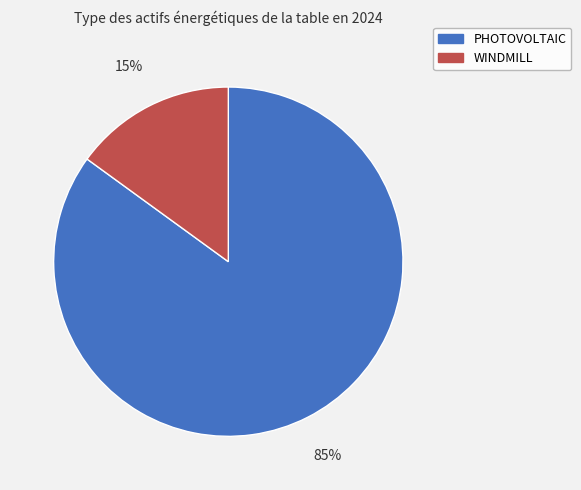

Count the number of slices in the pie.

2